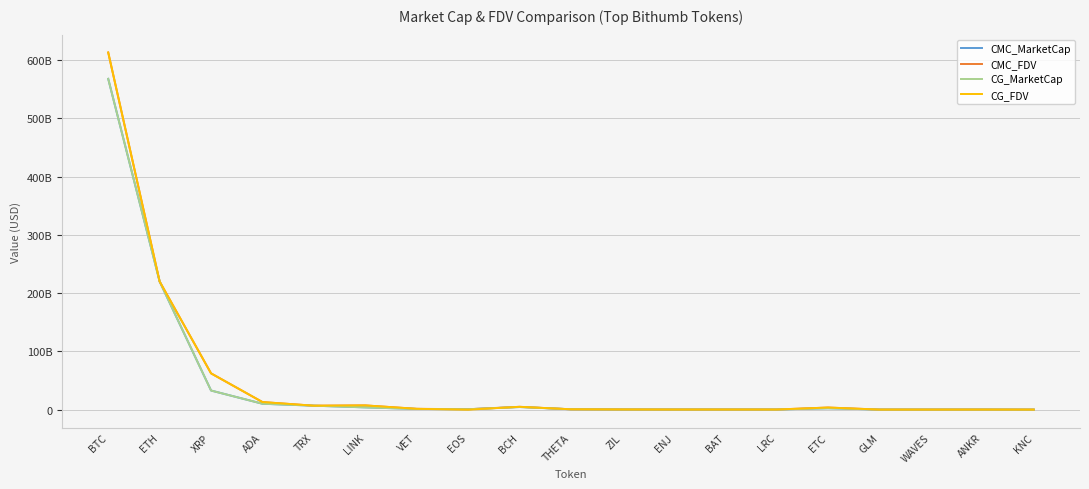

At how many categories does at least one series exceed 71455266143?

2